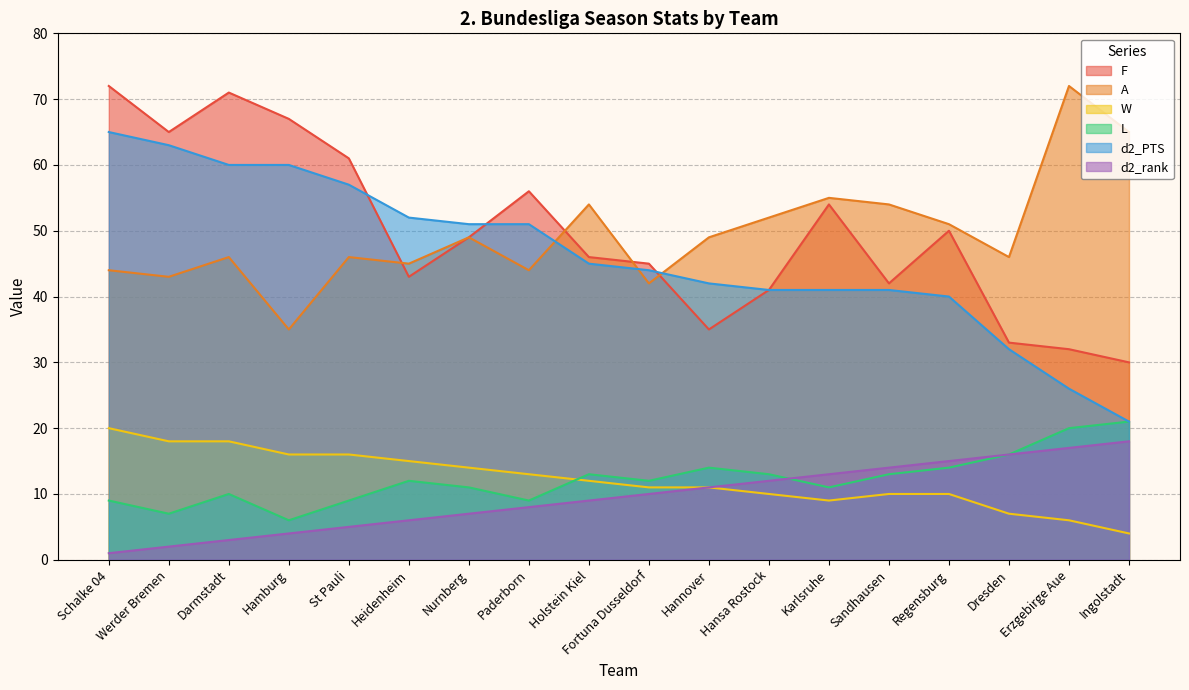

What are all the series names shown in the legend?

F, A, W, L, d2_PTS, d2_rank